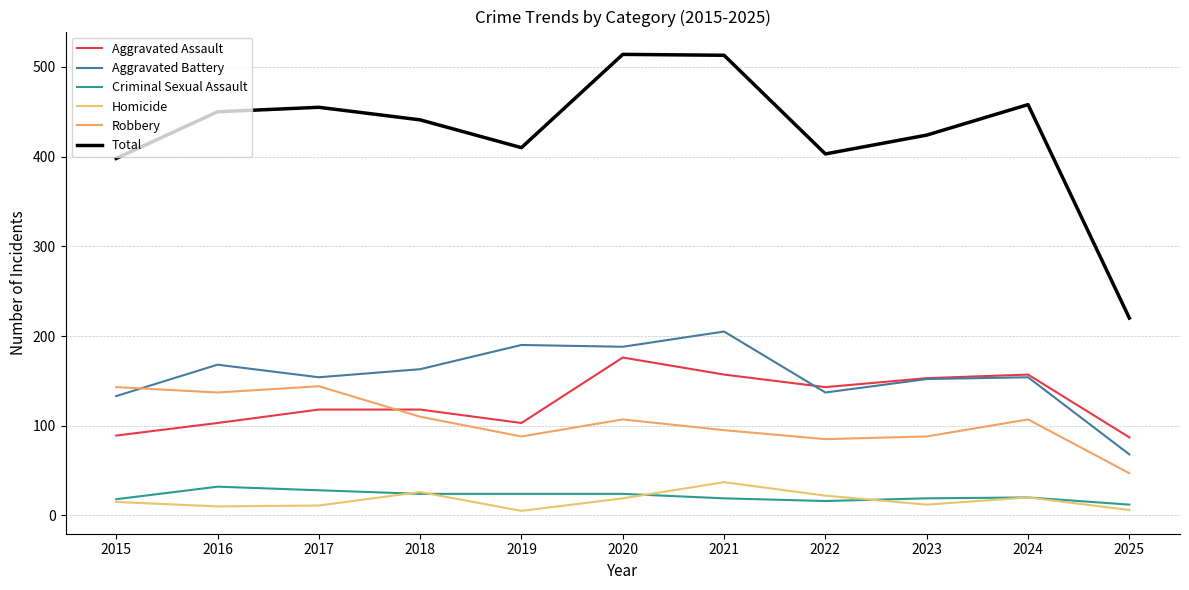

In Aggravated Battery, how many points are lower than both neighbors (excluding endpoints)?

3